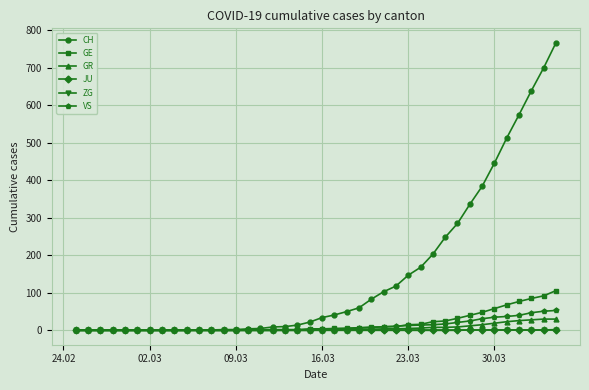

Which series has the largest range (max minus min)?

CH